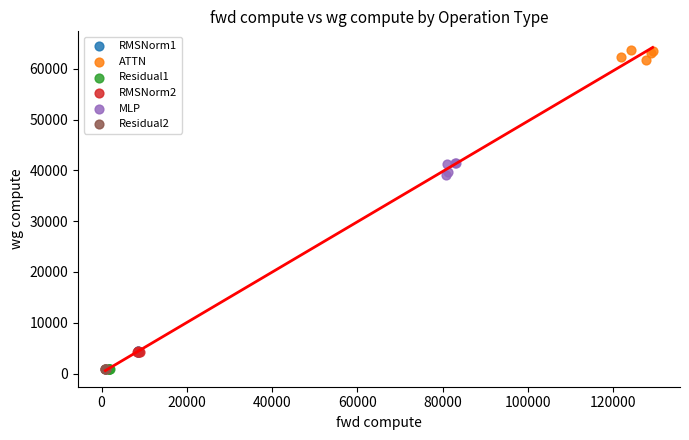

Which series reaches the maximum Y coordinate?

ATTN